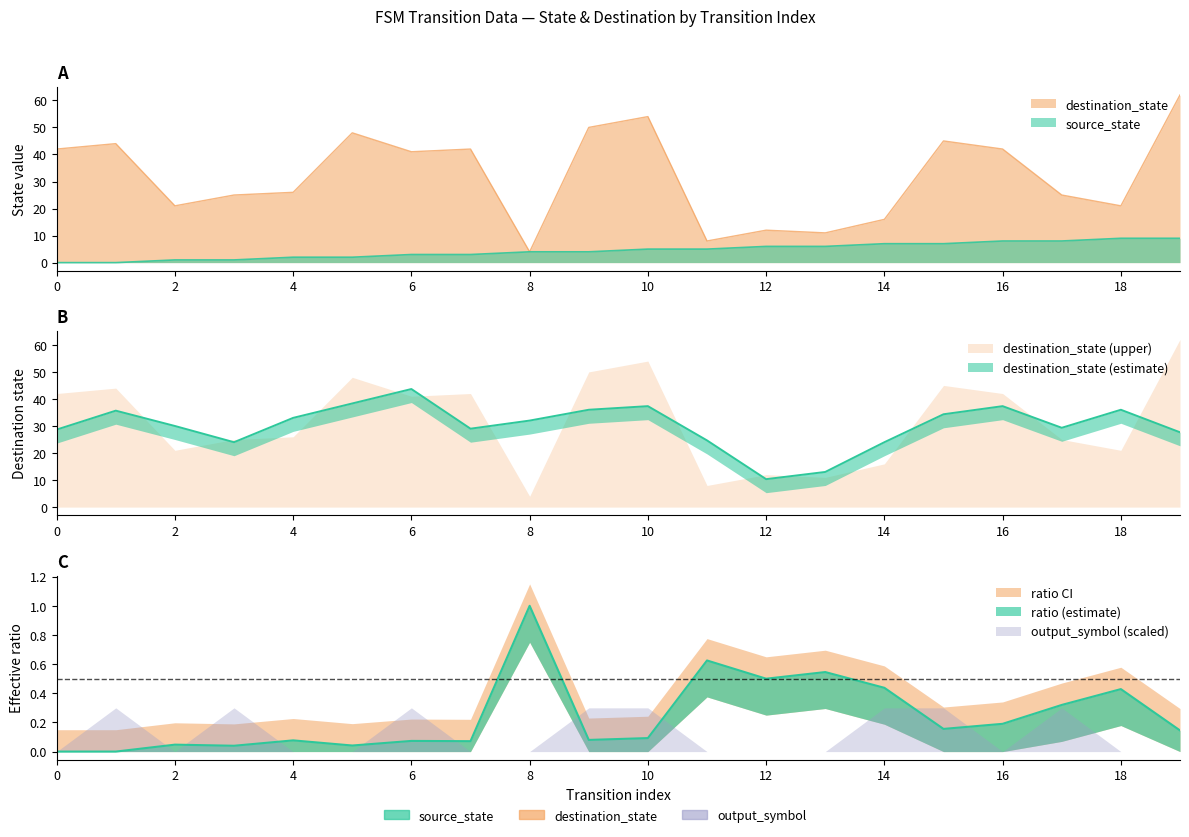

Reading right to left, transcribe all the data shown in this chart.

source_state: 9	9	8	8	7	7	6	6	5	5	4	4	3	3	2	2	1	1	0	0
destination_state: 62	21	25	42	45	16	11	12	8	54	50	4	42	41	48	26	25	21	44	42